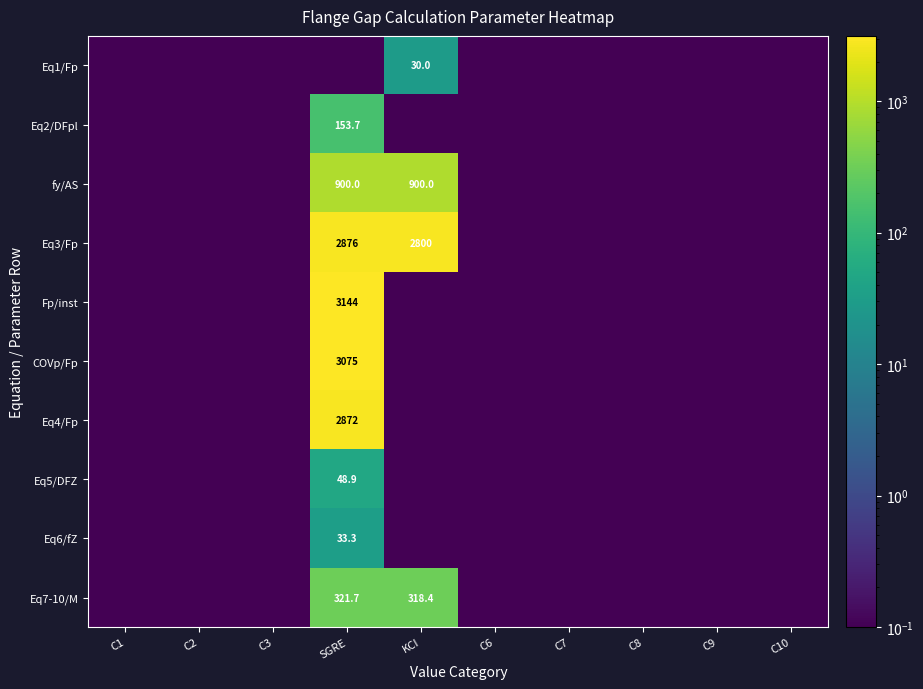

The value of COVp/Fp at SGRE is 1376.3. True or false?

False